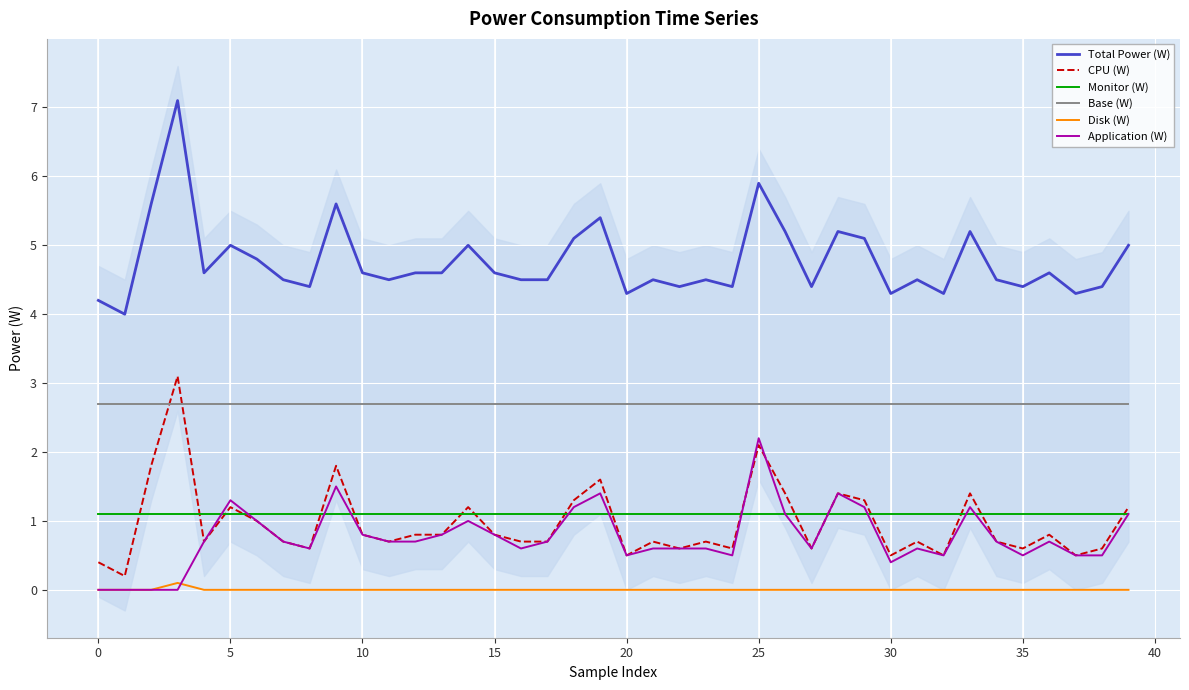

How many values in Application (W) are above zero?

36